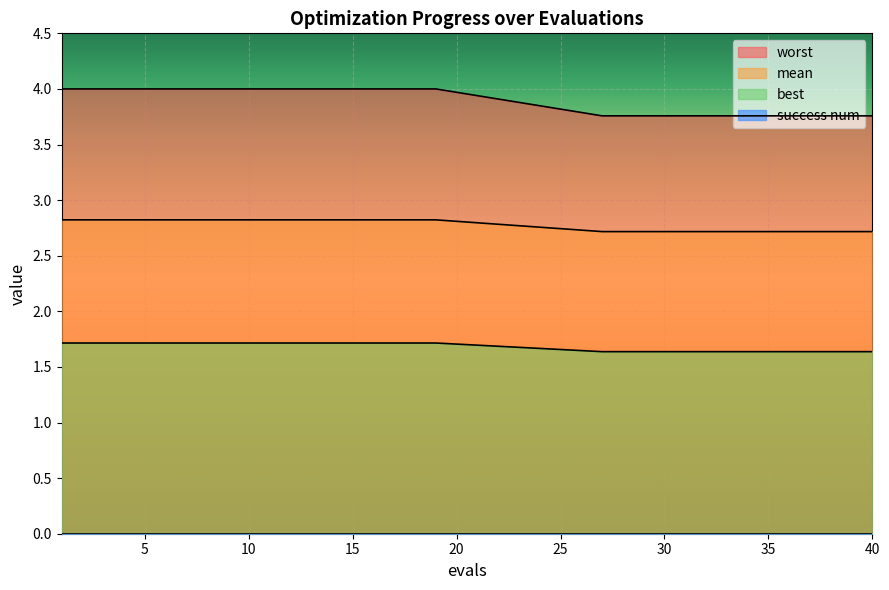

True or false: mean has a value of 0.6 at 5.

False